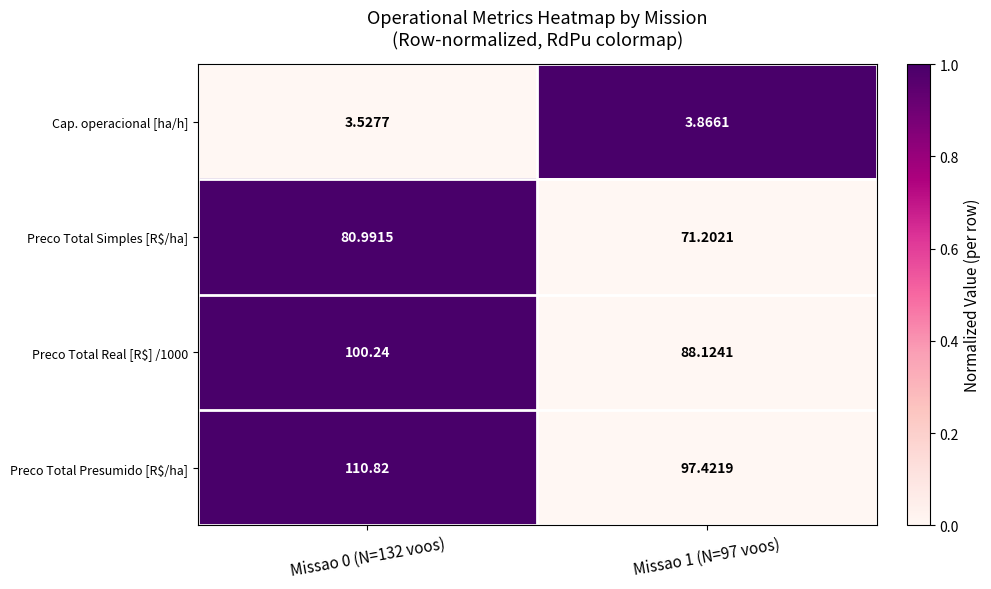

Which series changed the most between Missao 0 (N=132 voos) and Missao 1 (N=97 voos)?

Preco Total Presumido [R$/ha]